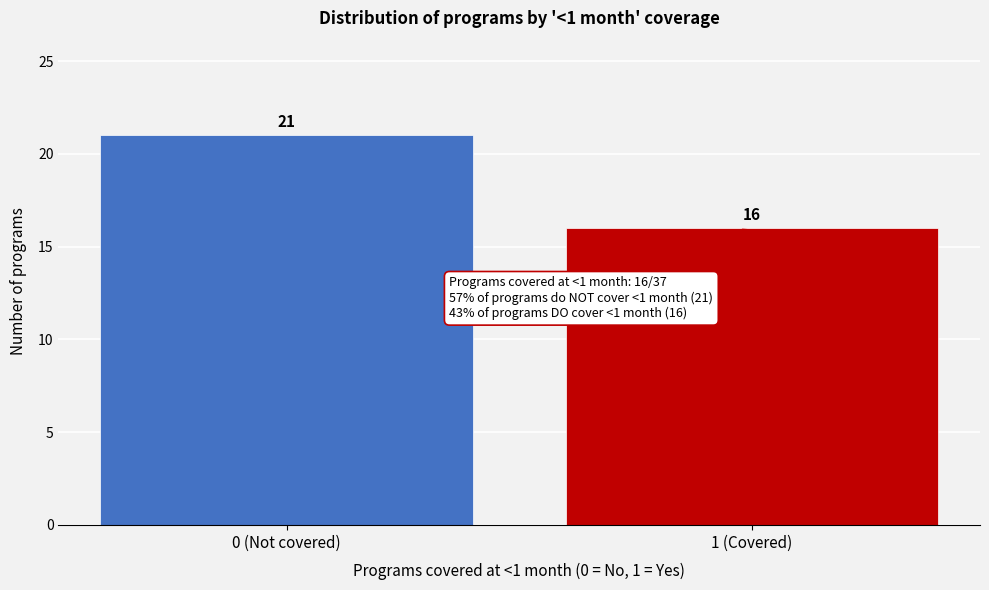

Reading left to right, list all the values displayed in this chart.

0 (Not covered)=21	1 (Covered)=16